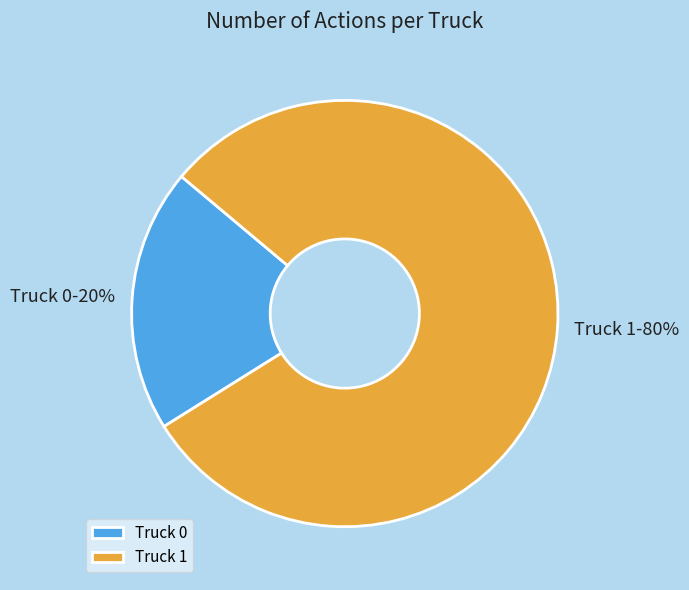

Is the sum of Truck 0 and Truck 1 greater than half?

Yes